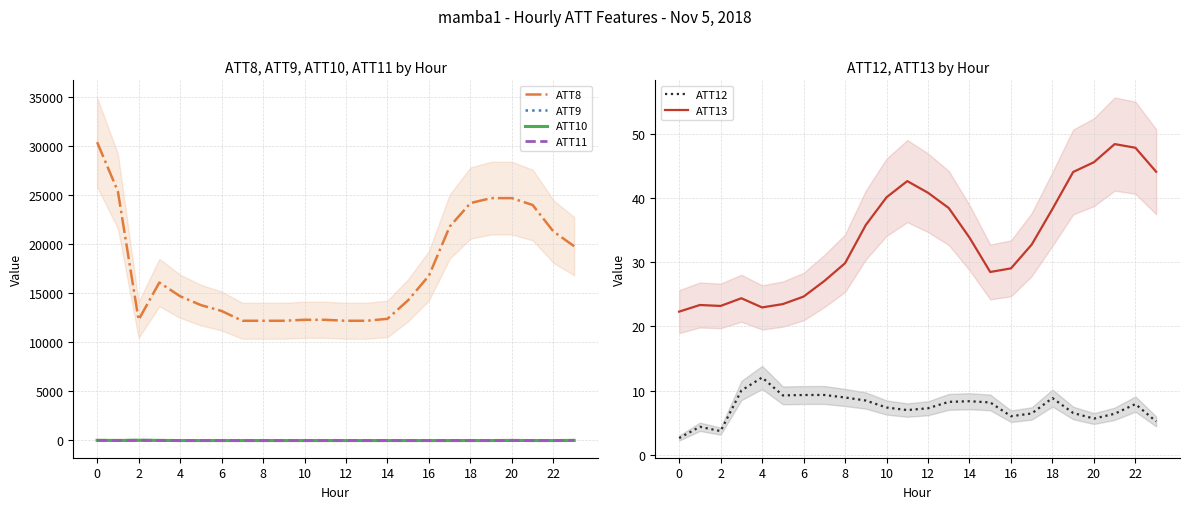

True or false: ATT8 and ATT10 cross at least once.

False